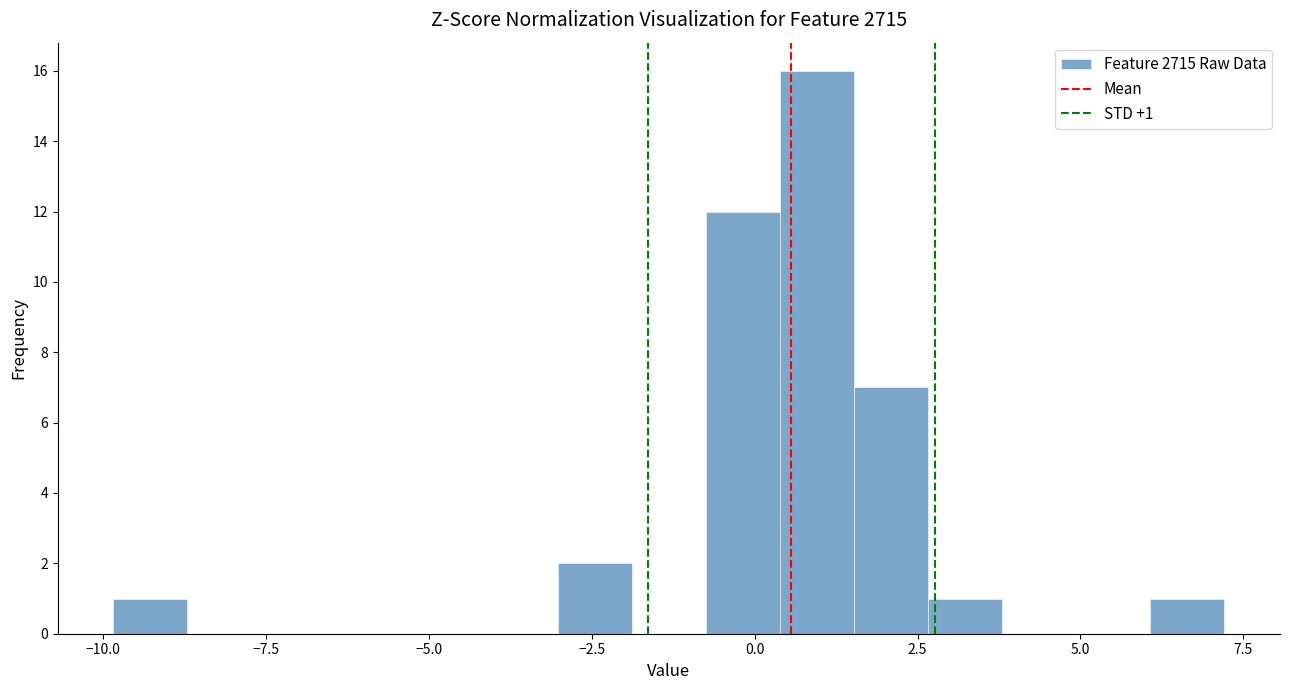

Around what value on the x-axis is the tallest bar? Give the approximate position of its centre, as read against the axis.

1.0